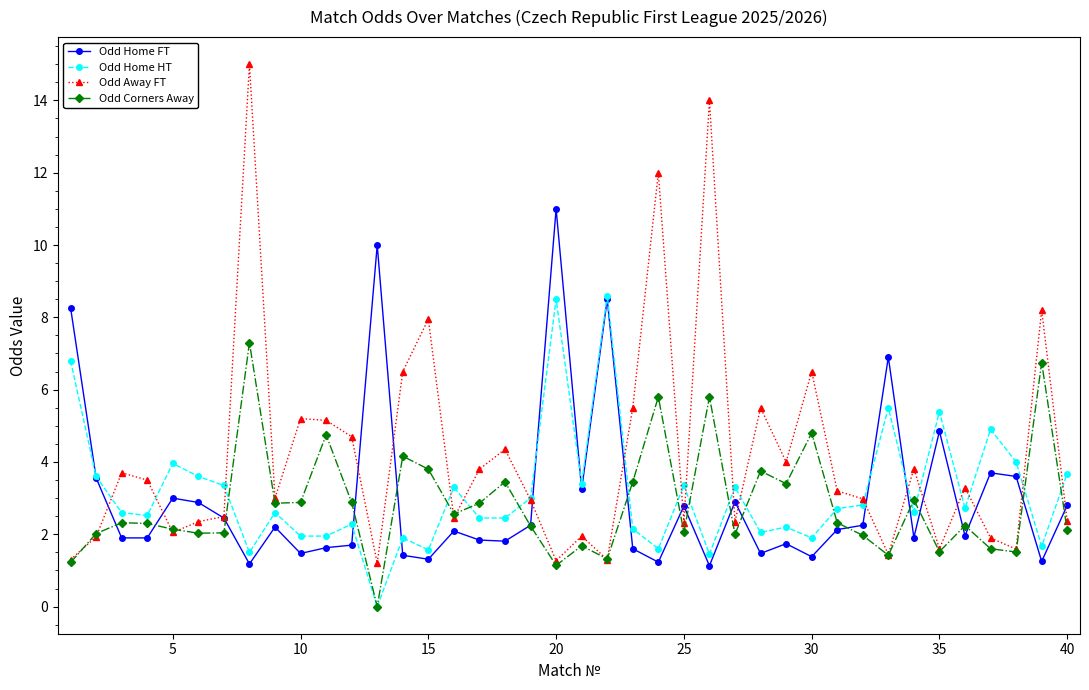

How many values in Odd Home HT are above zero?

39